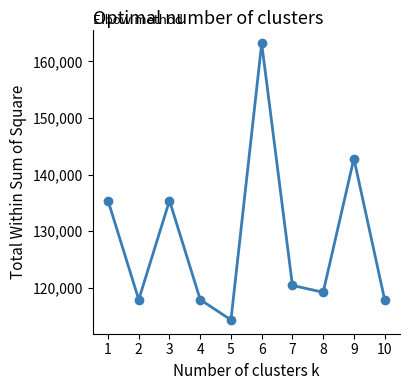

Approximately how many times larger is the value at 5 compared to 2?

1.0